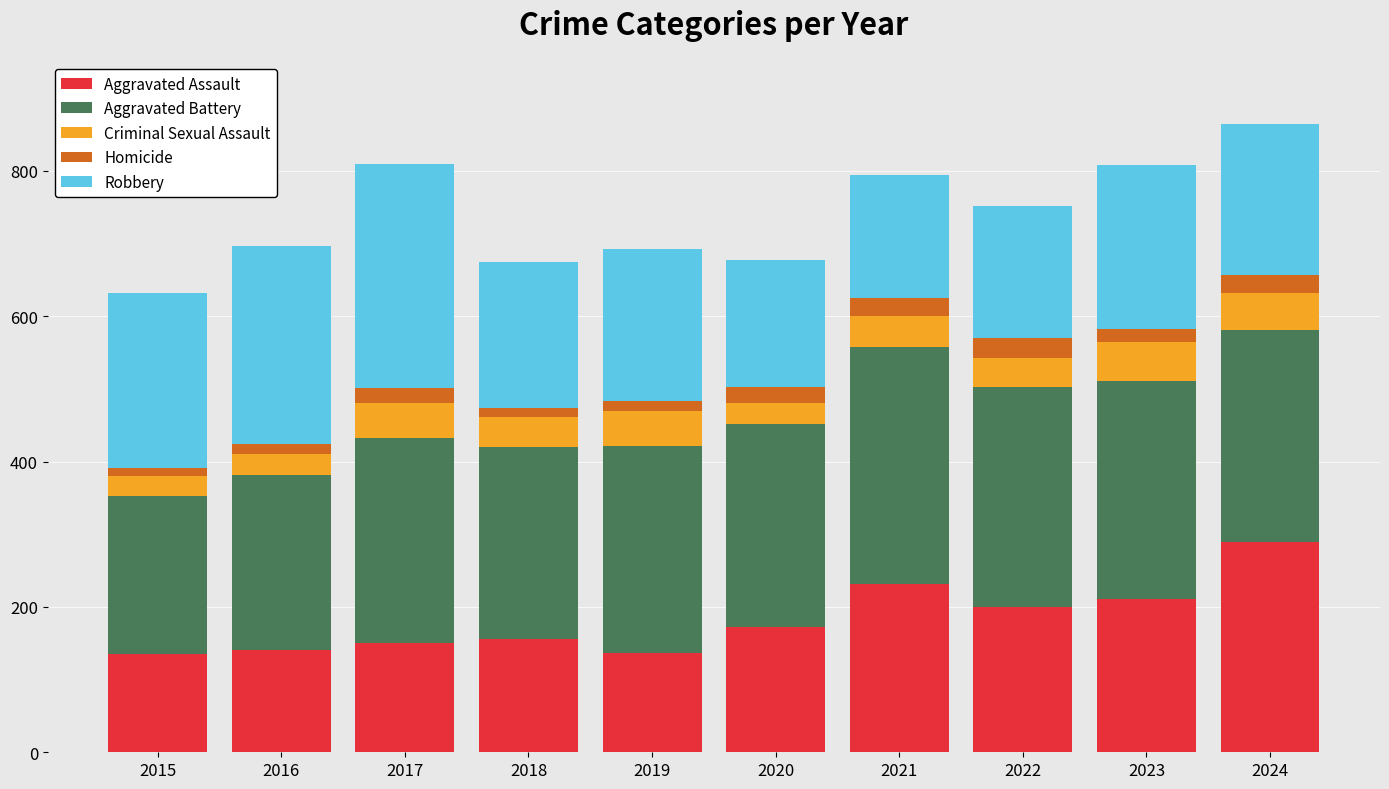

The value of Aggravated Assault at 2016 is 141. True or false?

True